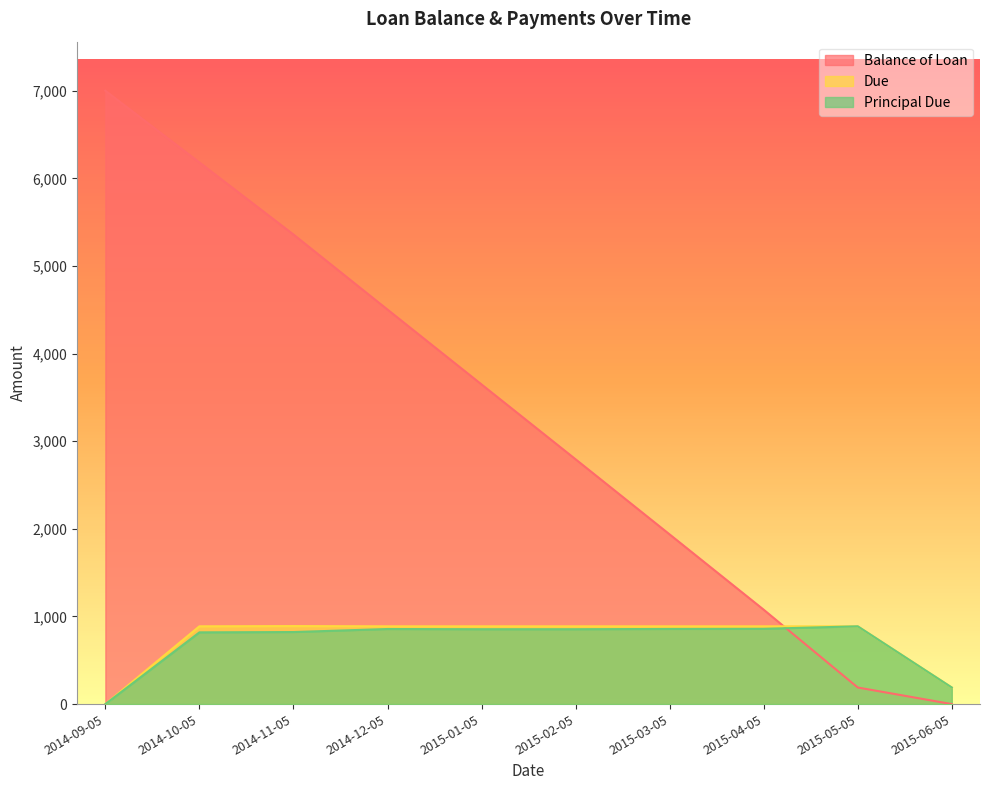

Which series has the largest range (max minus min)?

Balance of Loan